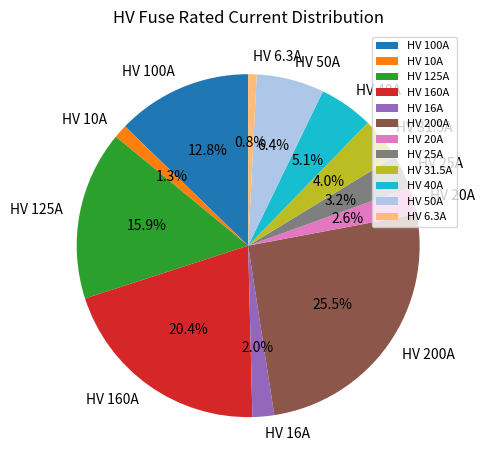

What percentage is the HV 10A slice, to the nearest percent?

1%